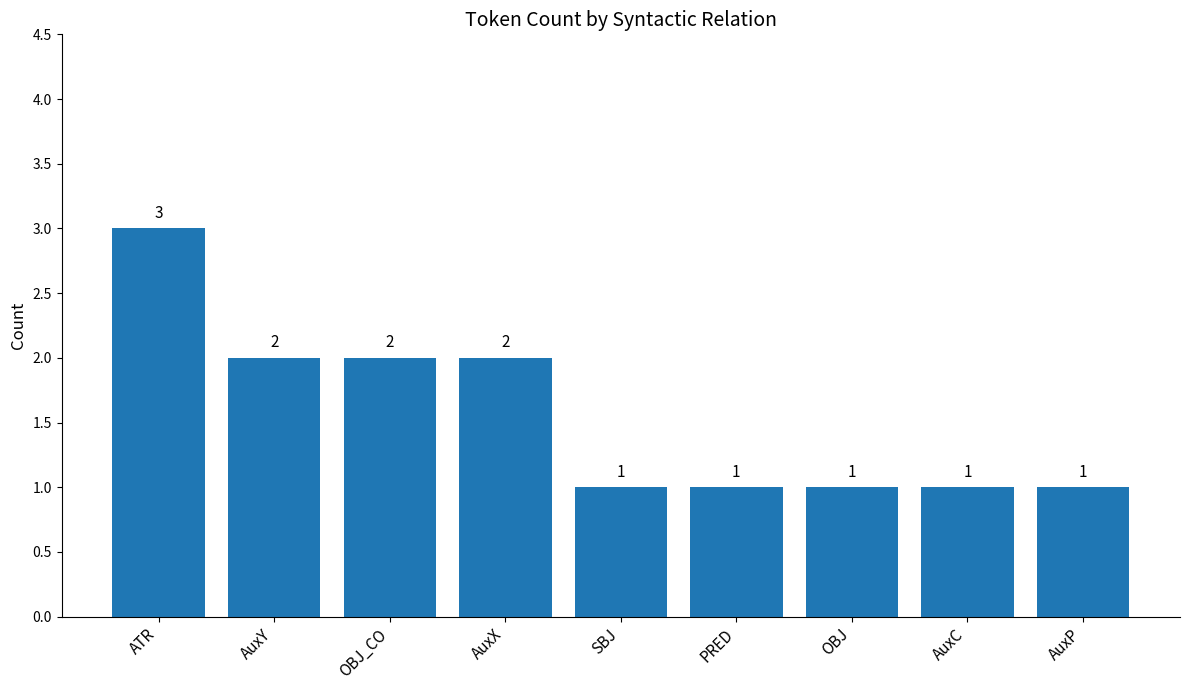

Is it true that the value at ATR is 3?

True